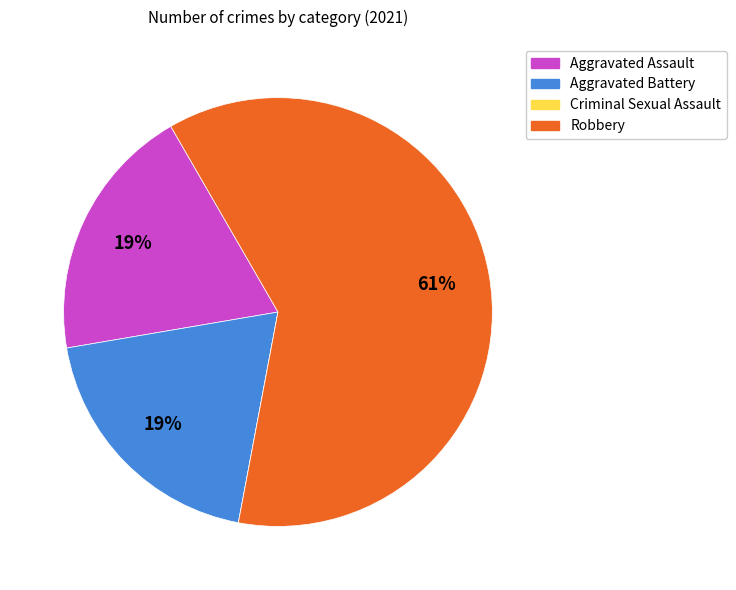

Which category has the biggest portion of the pie?

Robbery